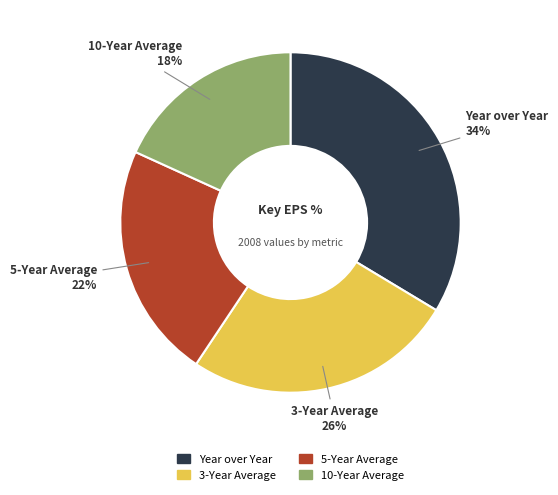

Count the number of slices in the pie.

4